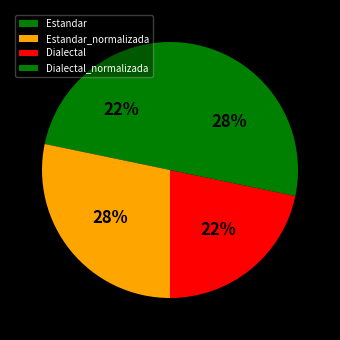

What percentage is the Dialectal slice, to the nearest percent?

22%